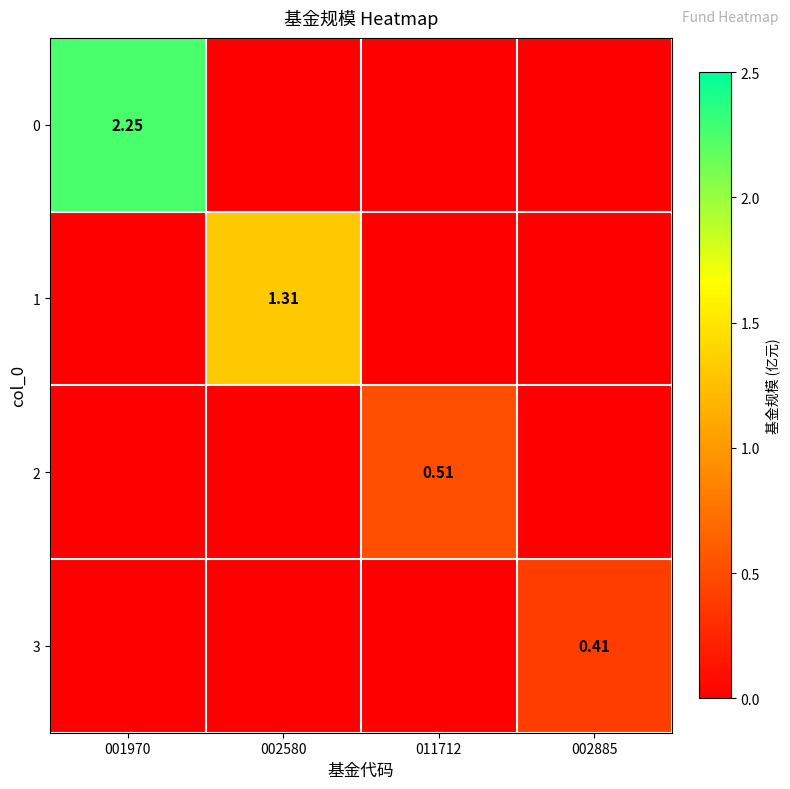

True or false: 0 has a value of 1.5 at 002580.

False